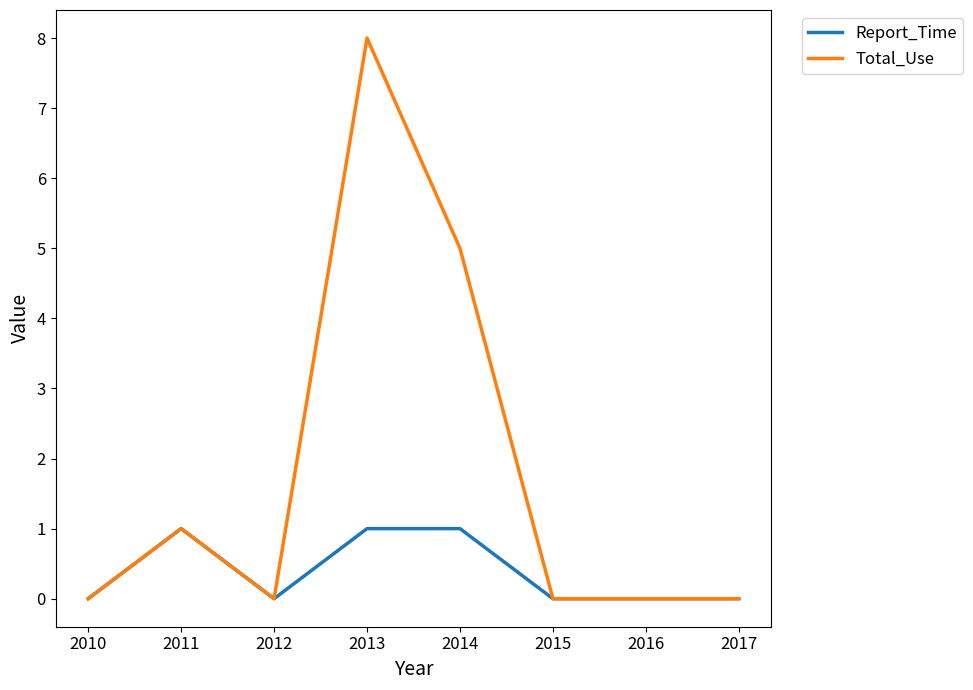

The Report_Time series shows -1 at 2017. True or false?

False